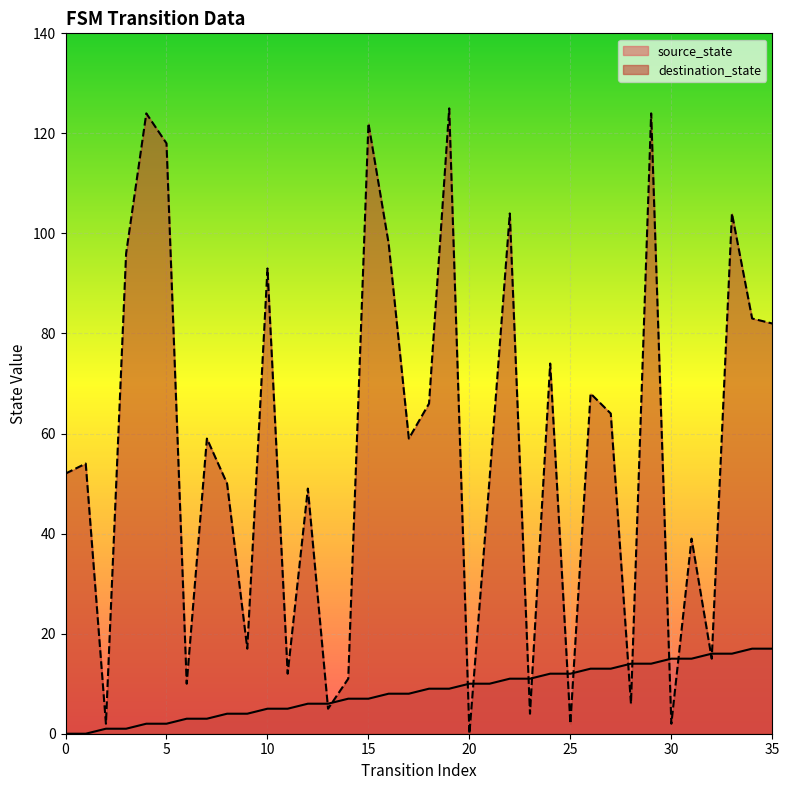

What is the value of the source_state point at the 13th from the left?

6